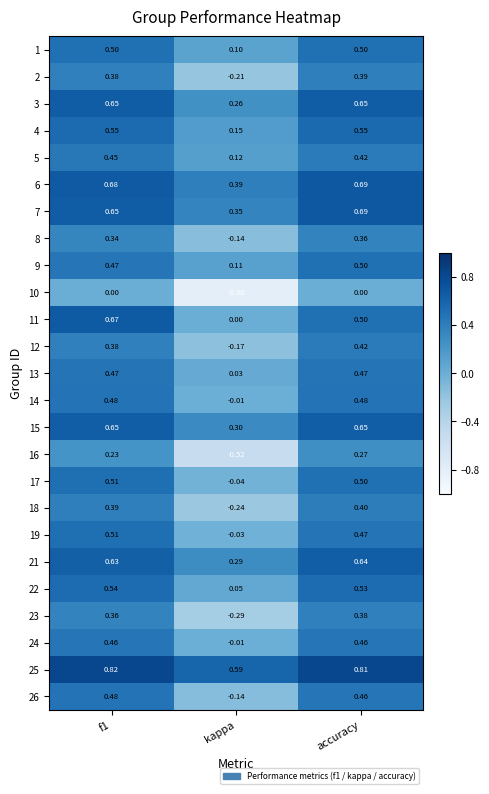

Is the value of 12 at f1 greater than the value of 3 at accuracy?

No